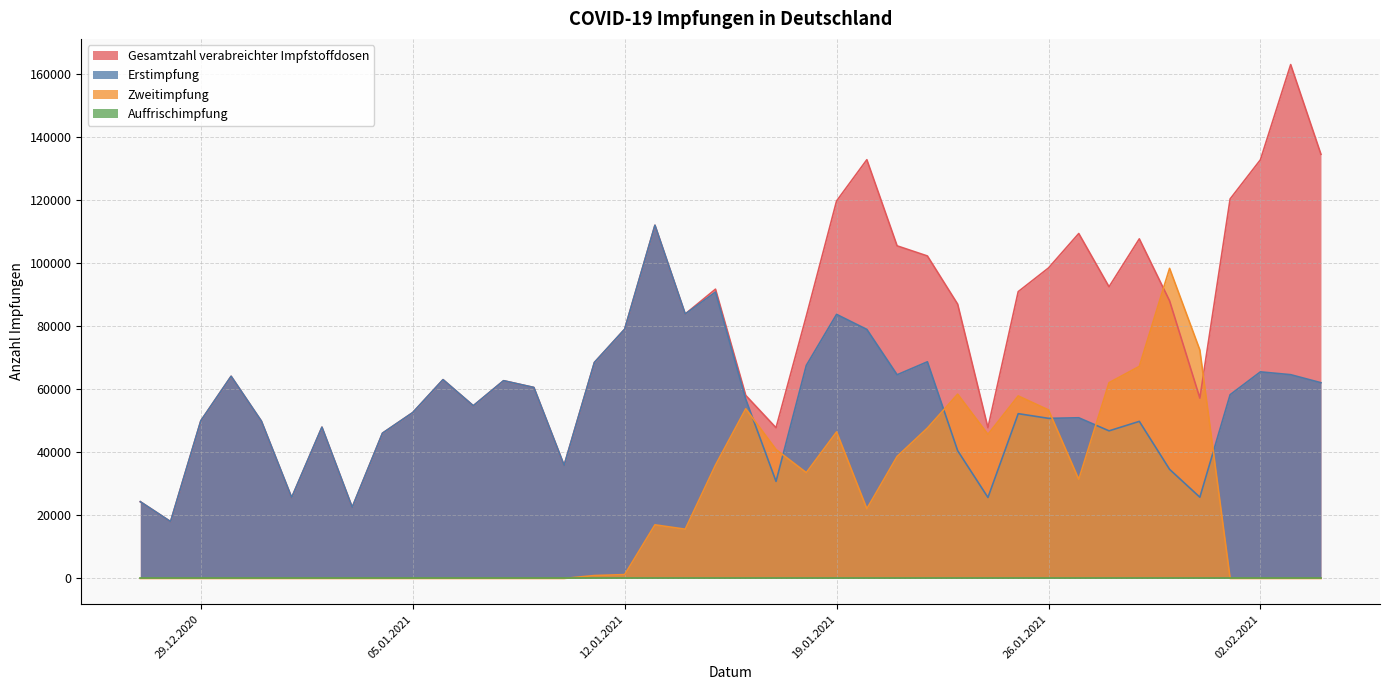

Which series has the largest total across all categories?

Gesamtzahl verabreichter Impfstoffdosen